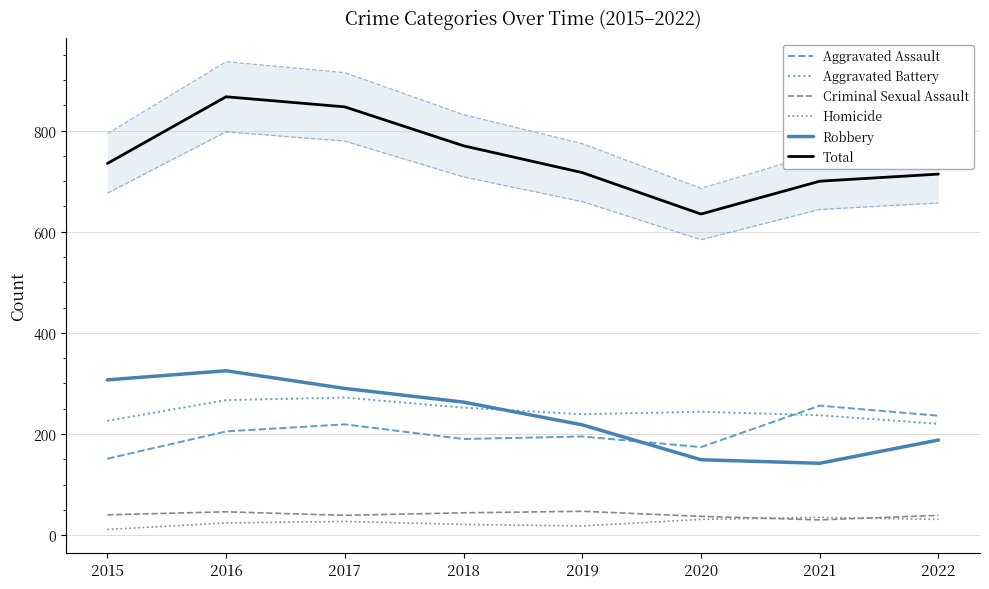

True or false: Criminal Sexual Assault and Robbery cross at least once.

False